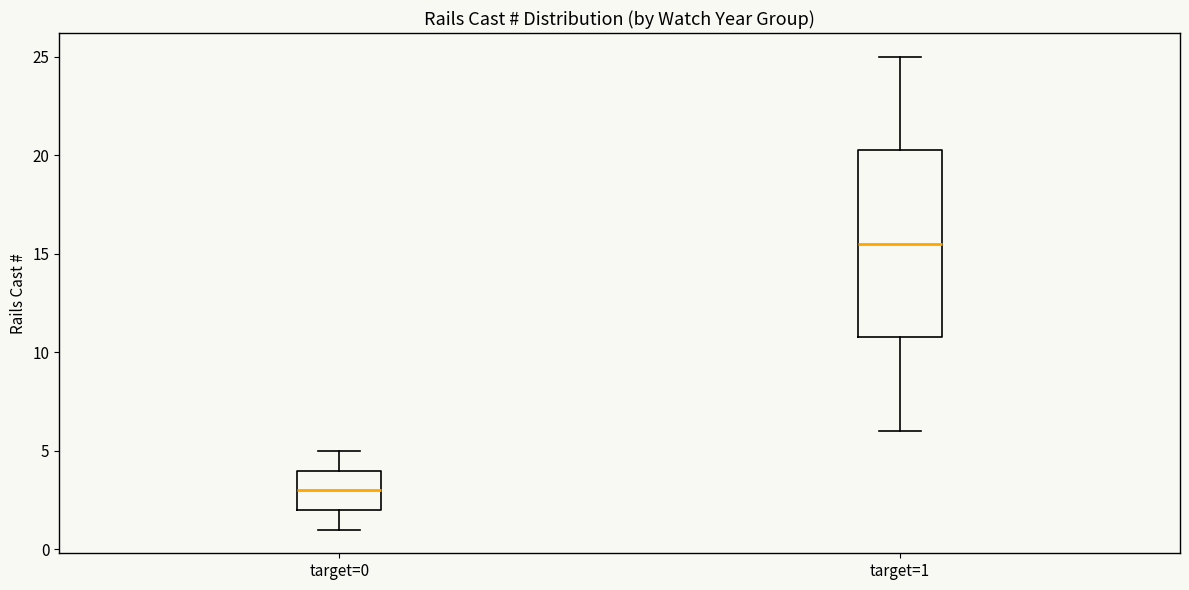

Which box has the highest median line?

target=1